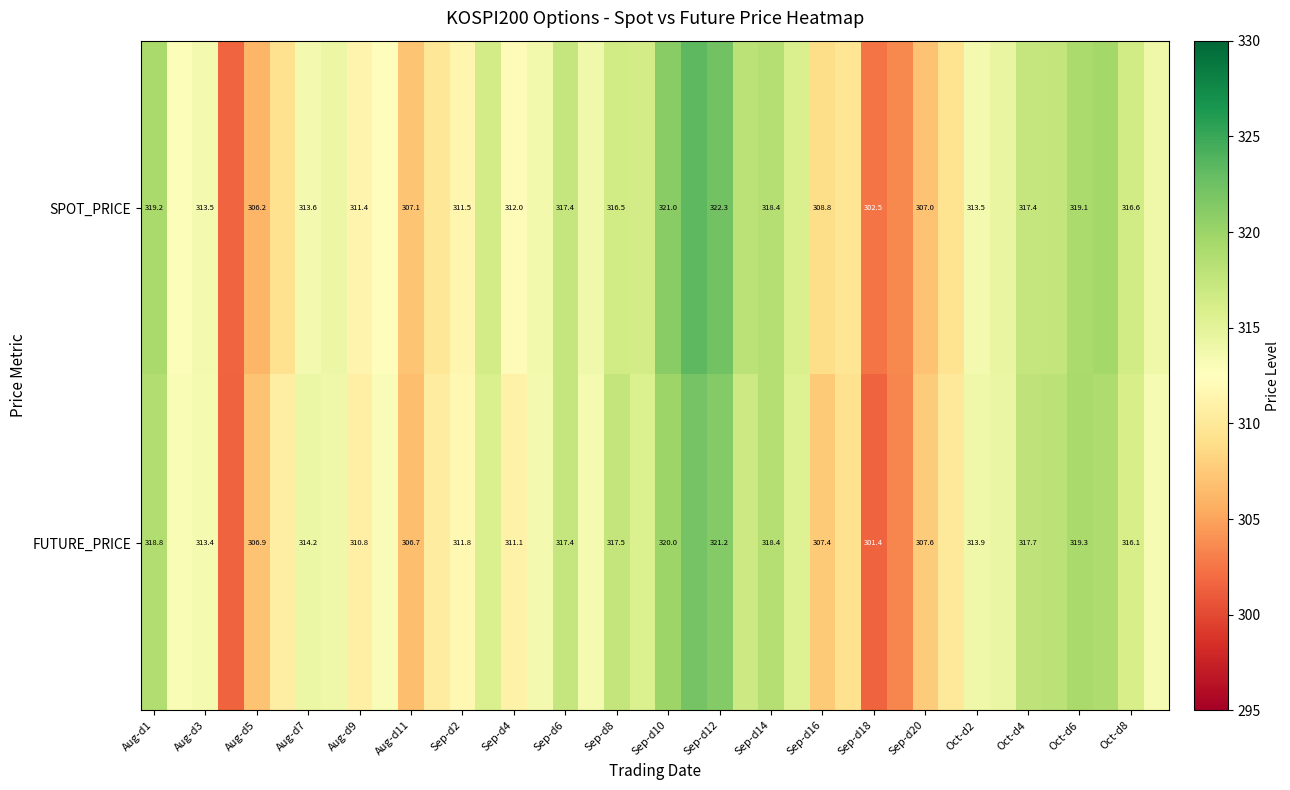

At which category is the sum across all series the highest?

21